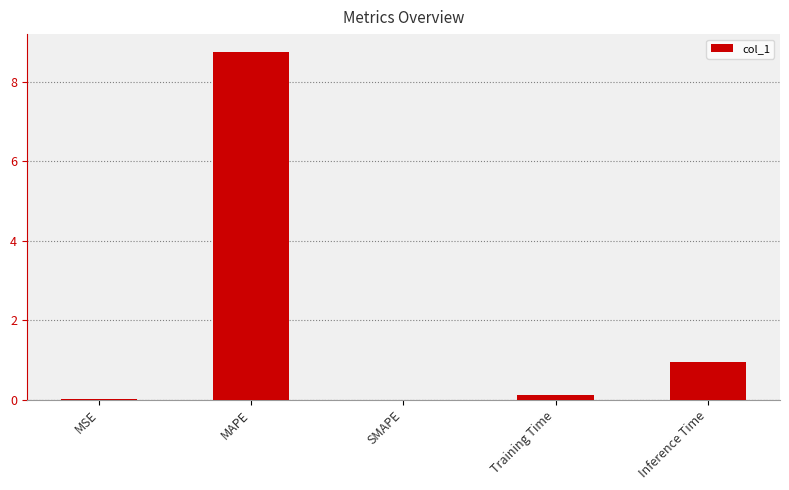

Are the bars grouped side by side (vs. stacked)?

No